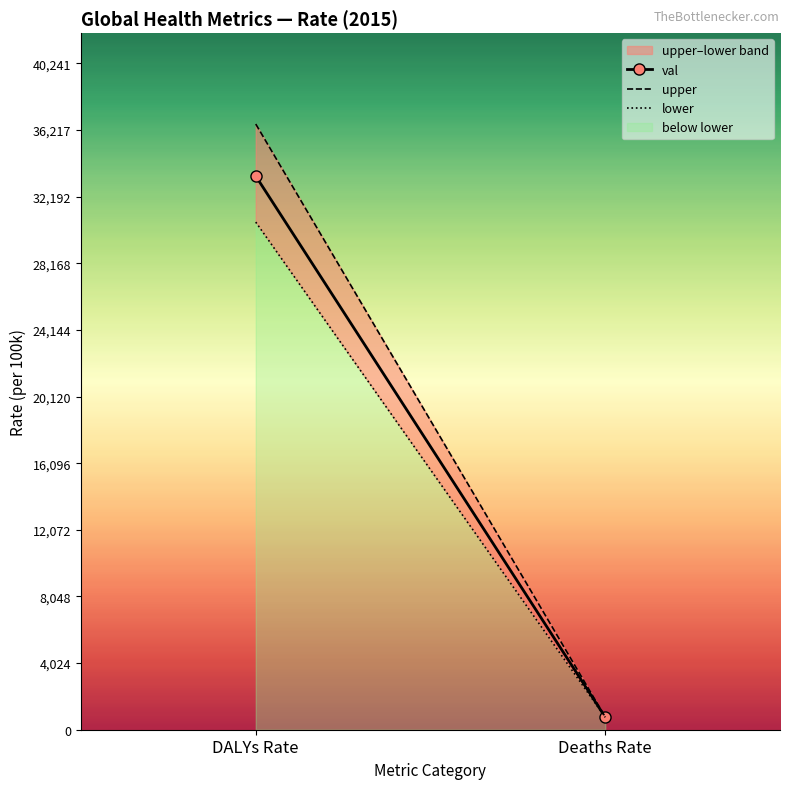

What is the approximate value of lower at DALYs Rate?

30658.9